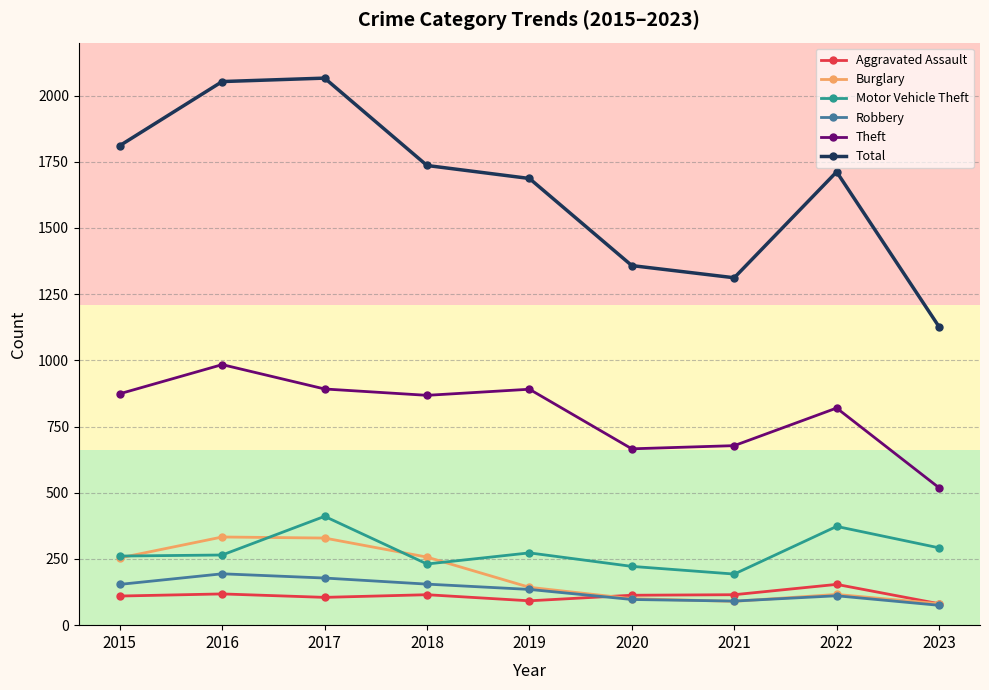

How many data points in Aggravated Assault are less than 113?

4